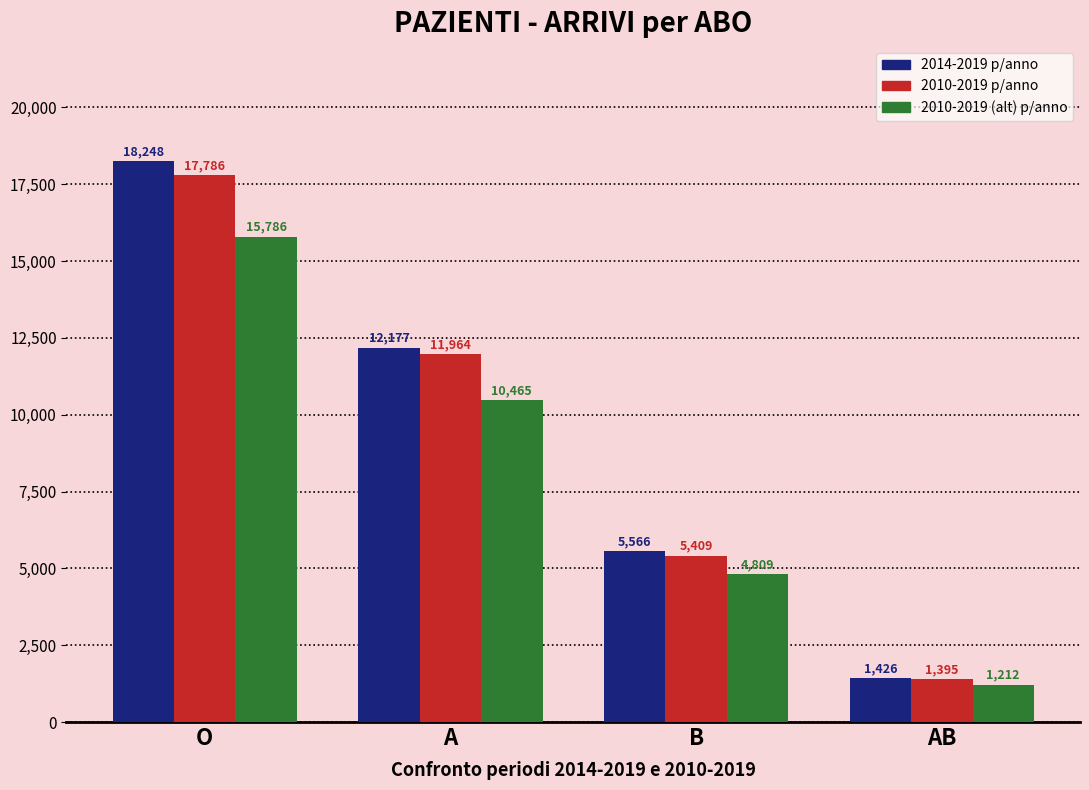

How many series are shown in this chart?

3